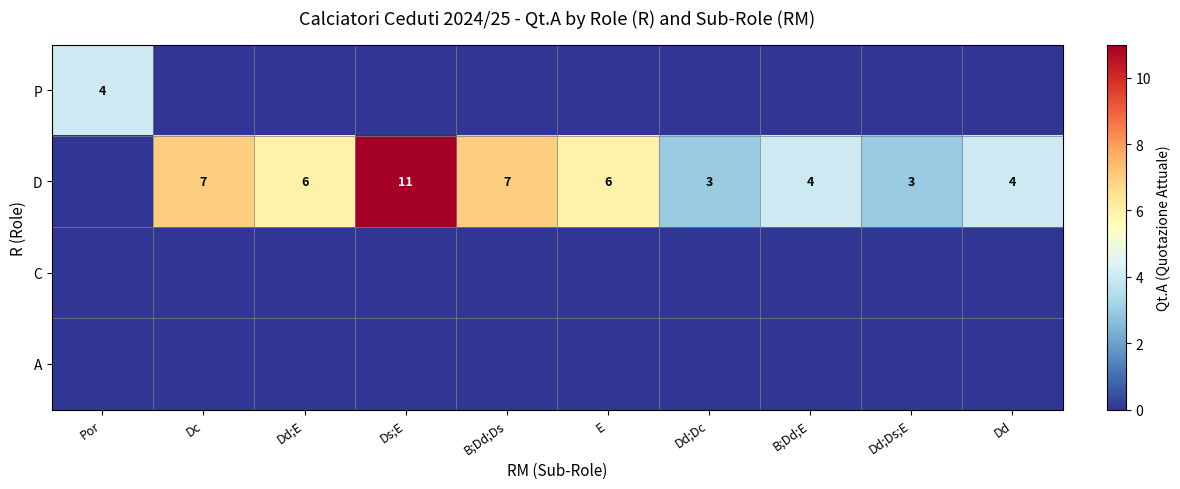

Which label corresponds to the largest value in the chart?

Ds;E